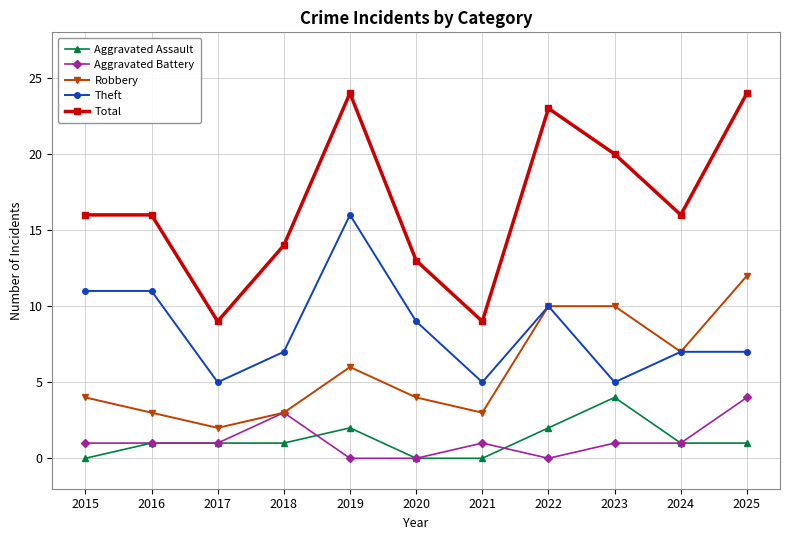

At which category does Total reach its first local valley?

2017